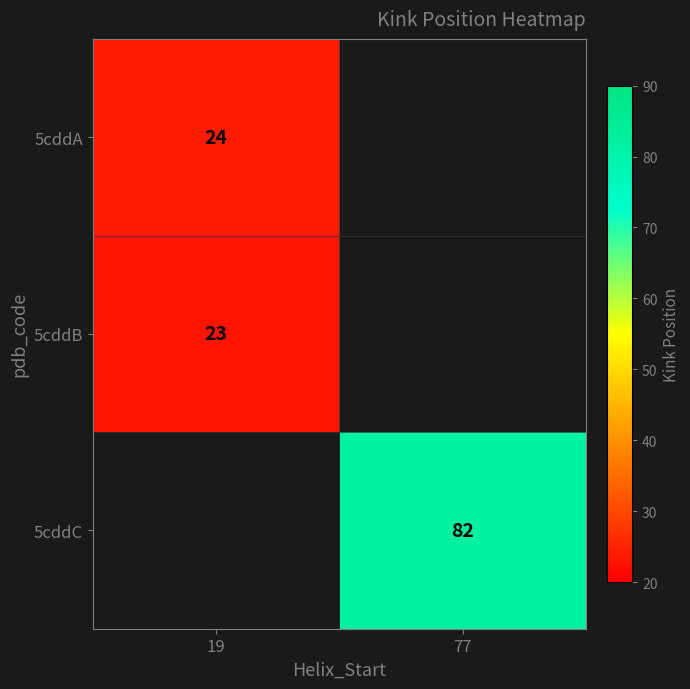

How many data points does each series have?

2